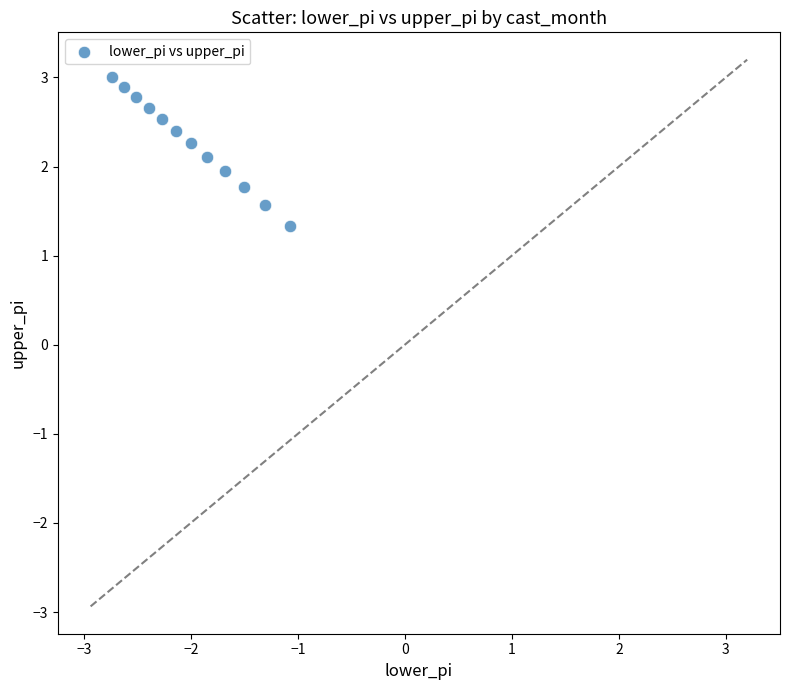

What is the average Y value?

2.3